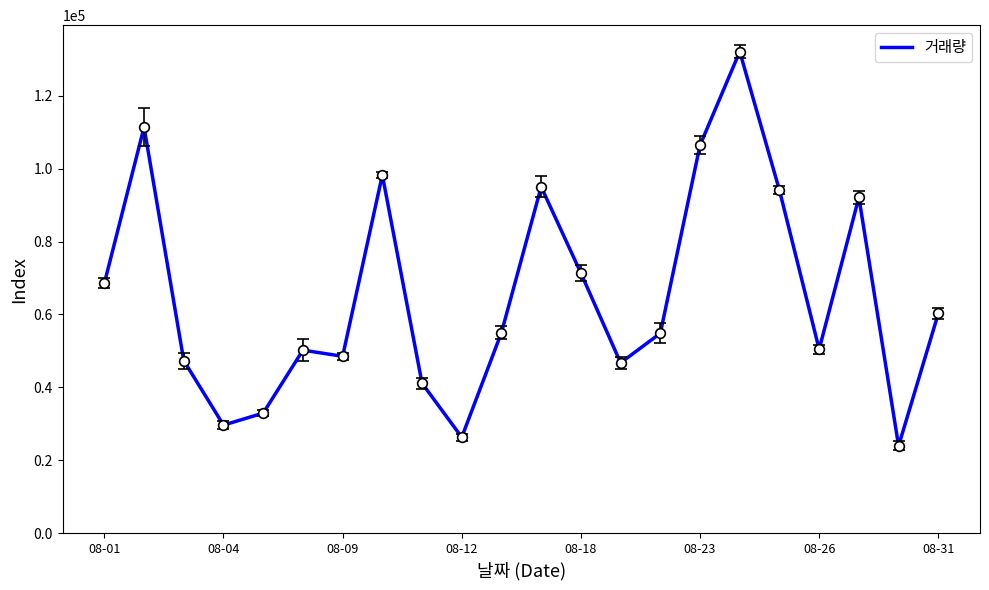

What is the smallest value displayed?

23962